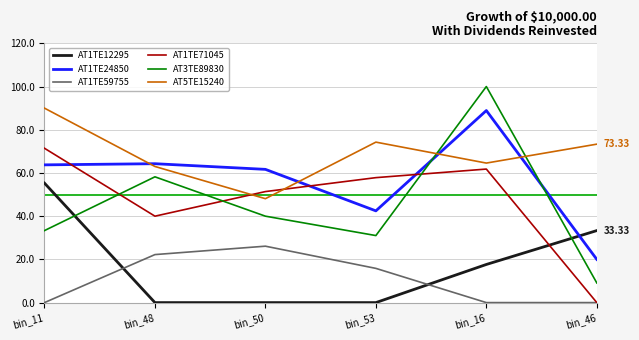

How many lines are shown in the chart?

6